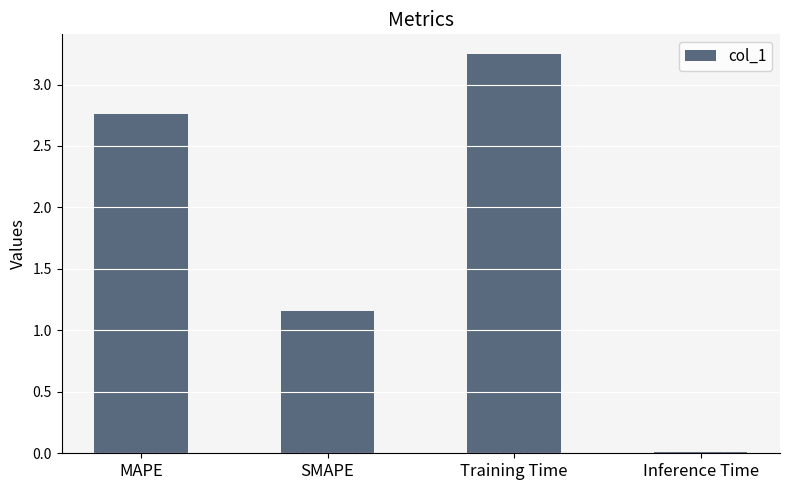

What is the difference between the second highest and second lowest values?

1.6